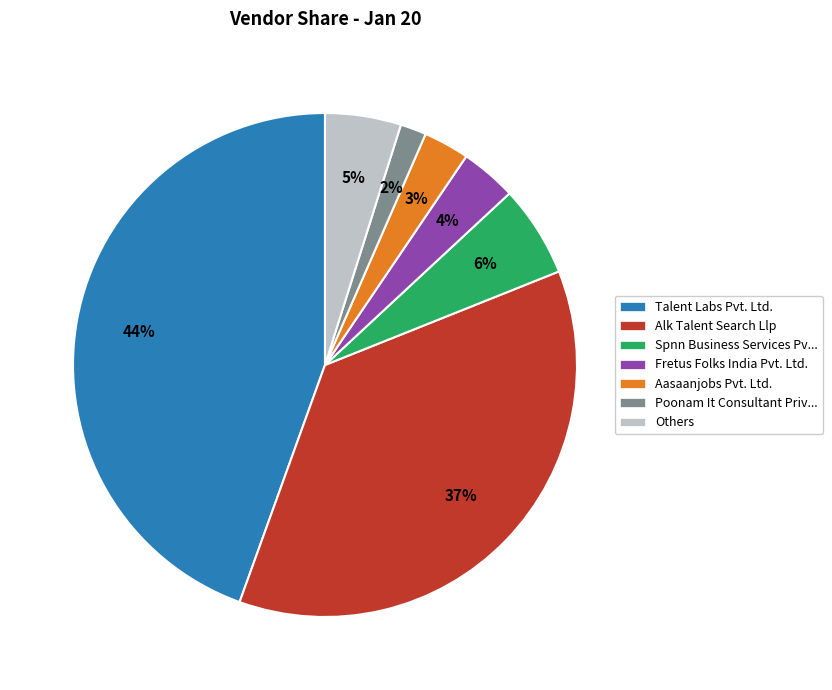

To the nearest percent, what is the average slice percentage?

14%